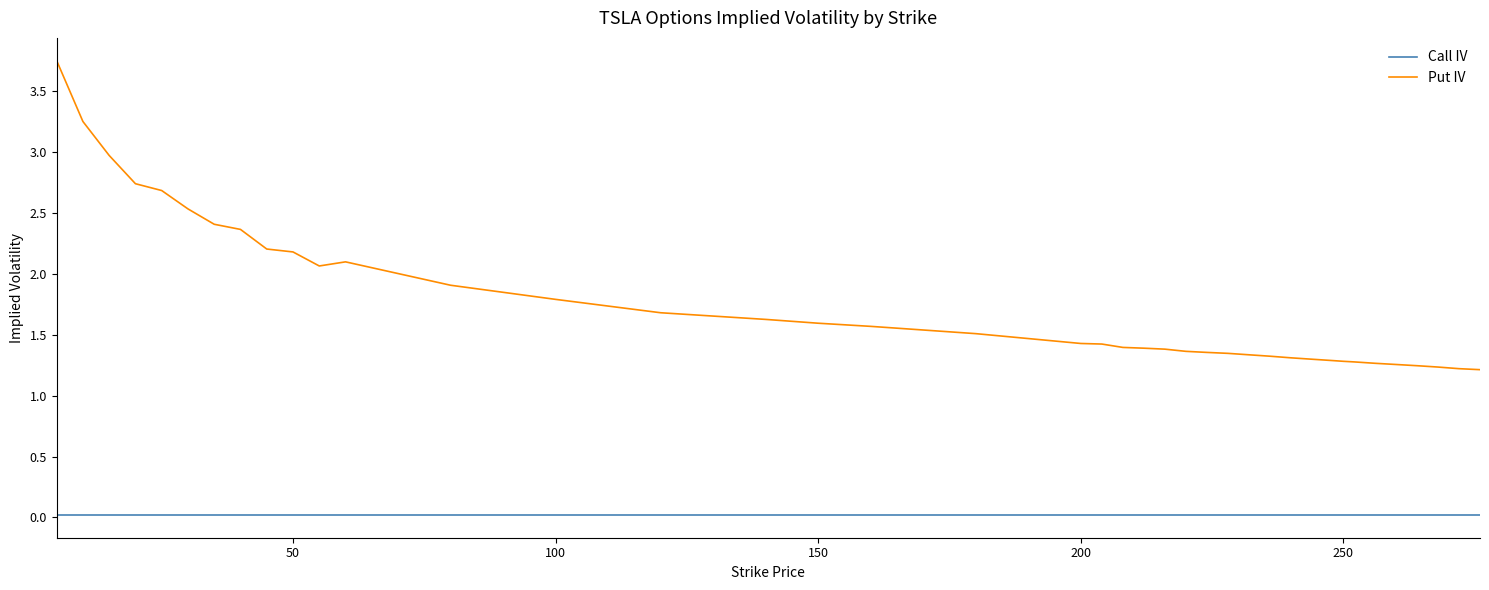

What is the sum of all Call IV values?

0.8